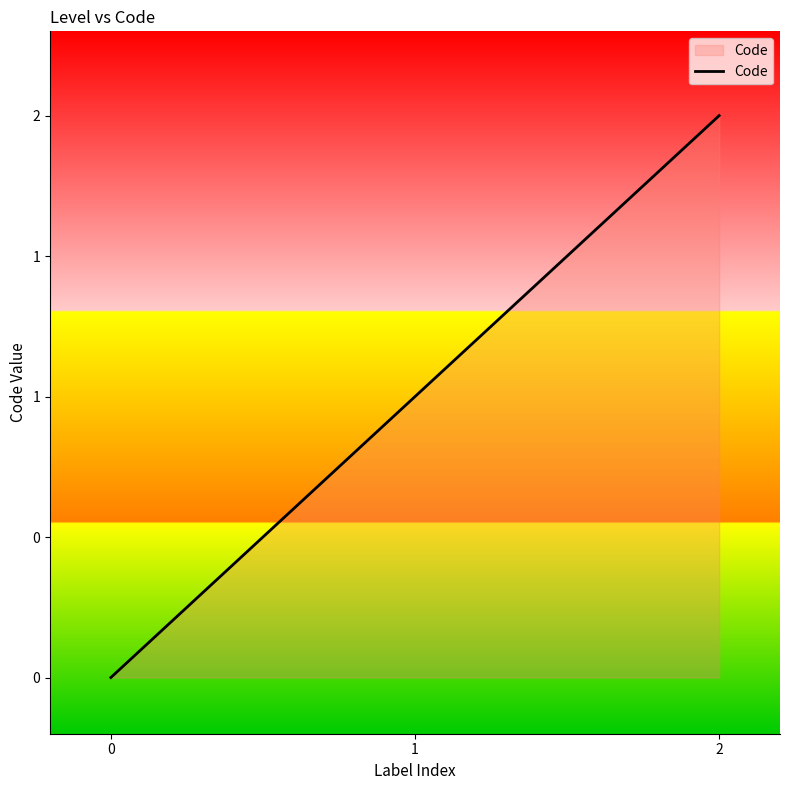

Reading right to left, what are all the values shown in this chart?

2=2	1=1	0=0